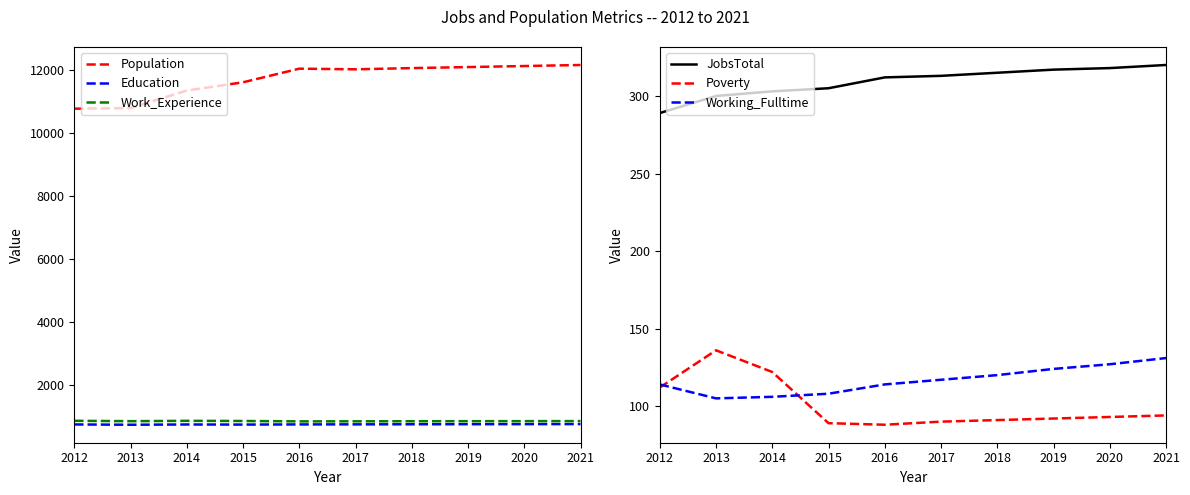

What is the difference between the highest and lowest values at 2020?

12031